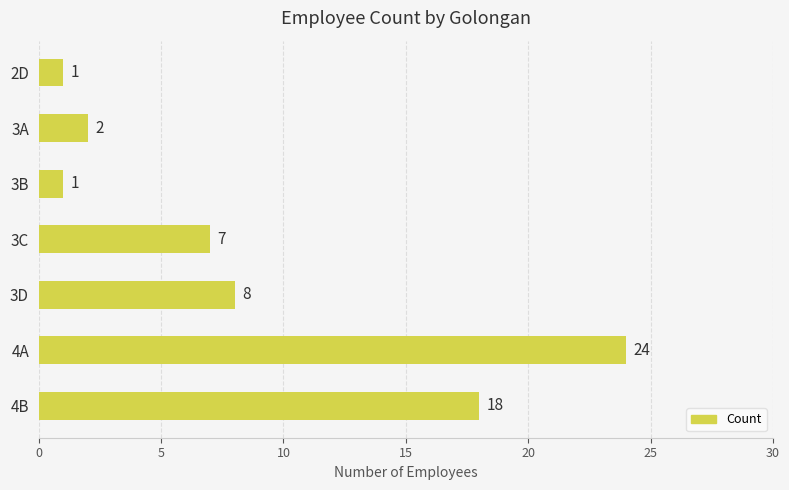

What is the change in value from 3C to 3A?

-5